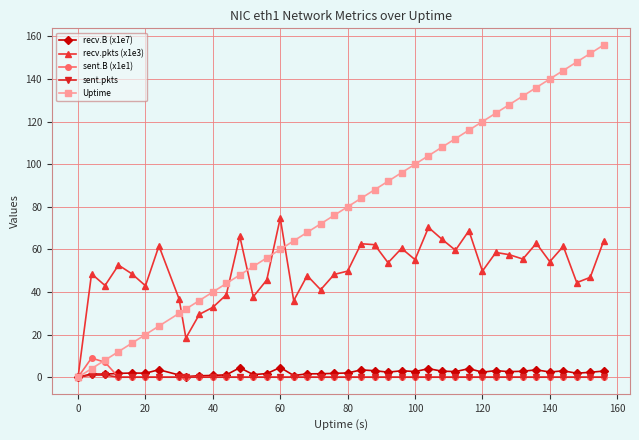

How many series are shown in this chart?

5